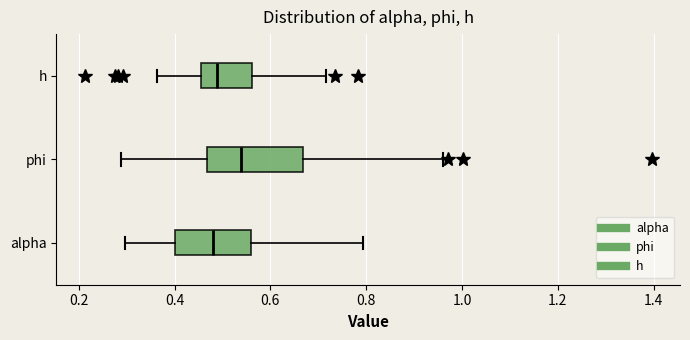

Where is the right edge of the box for alpha on the x-axis? The values are not printed on the chart, so give them approximately, as read against the axis.

0.56